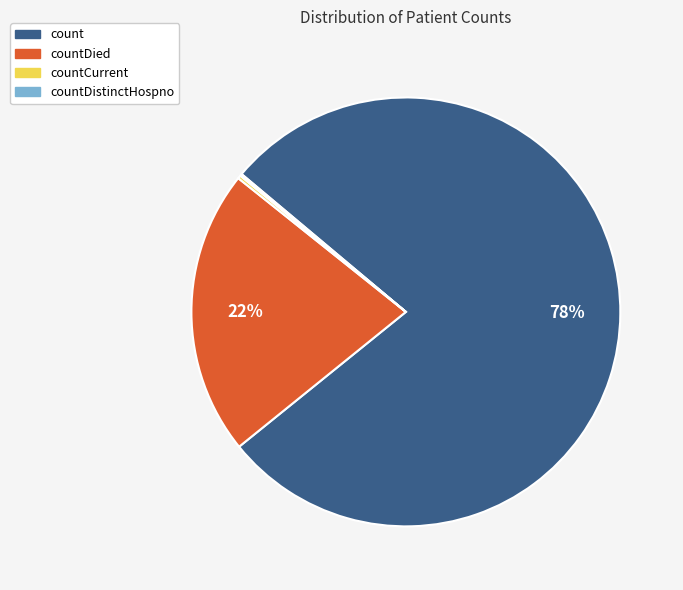

To the nearest percent, what is the average slice percentage?

25%